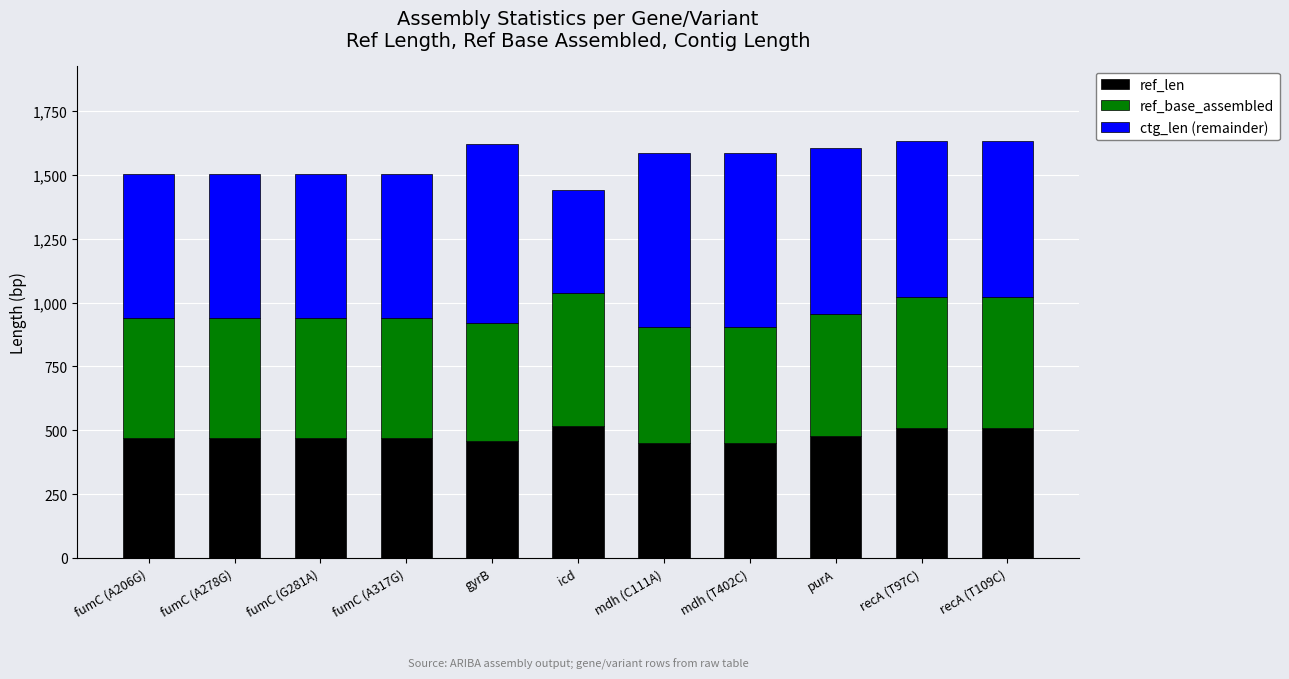

The value of ref_len at purA is 664. True or false?

False